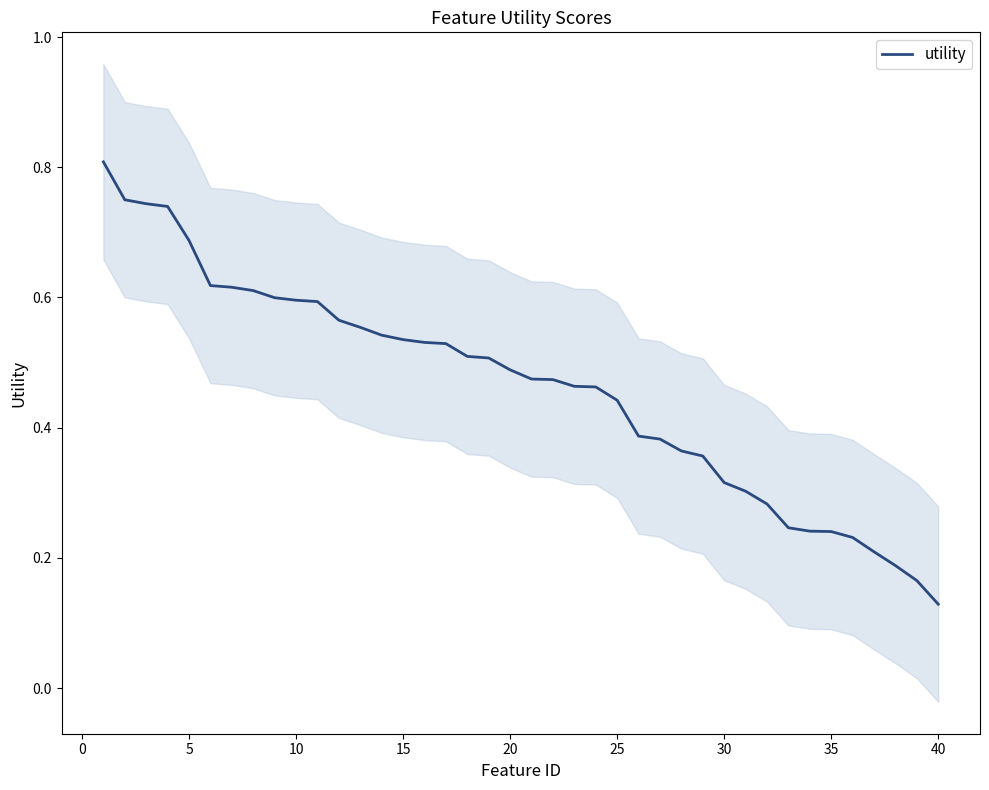

What is the maximum value for utility?

0.8